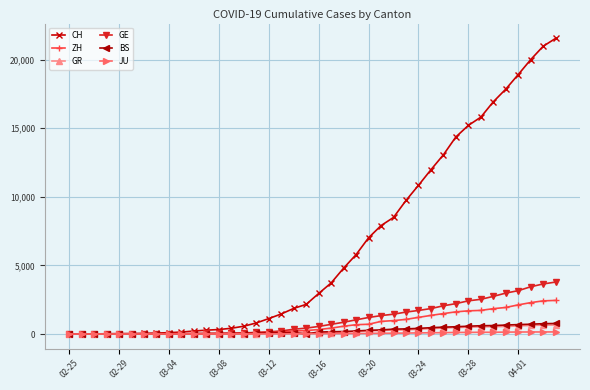

How many data points does each series have?

40